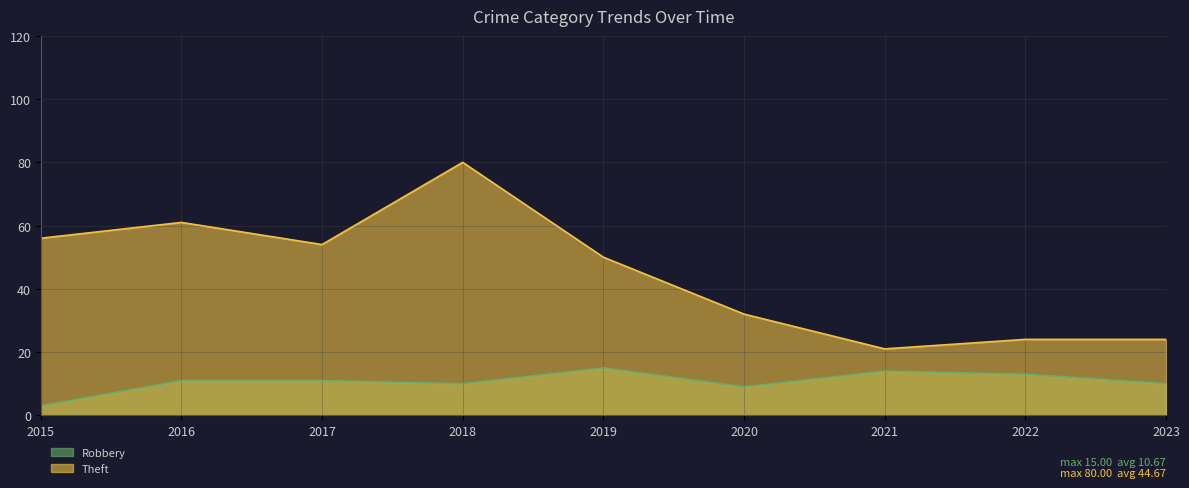

Reading left to right, what are all the values shown in this chart?

Robbery: 3	11	11	10	15	9	14	13	10
Theft: 56	61	54	80	50	32	21	24	24